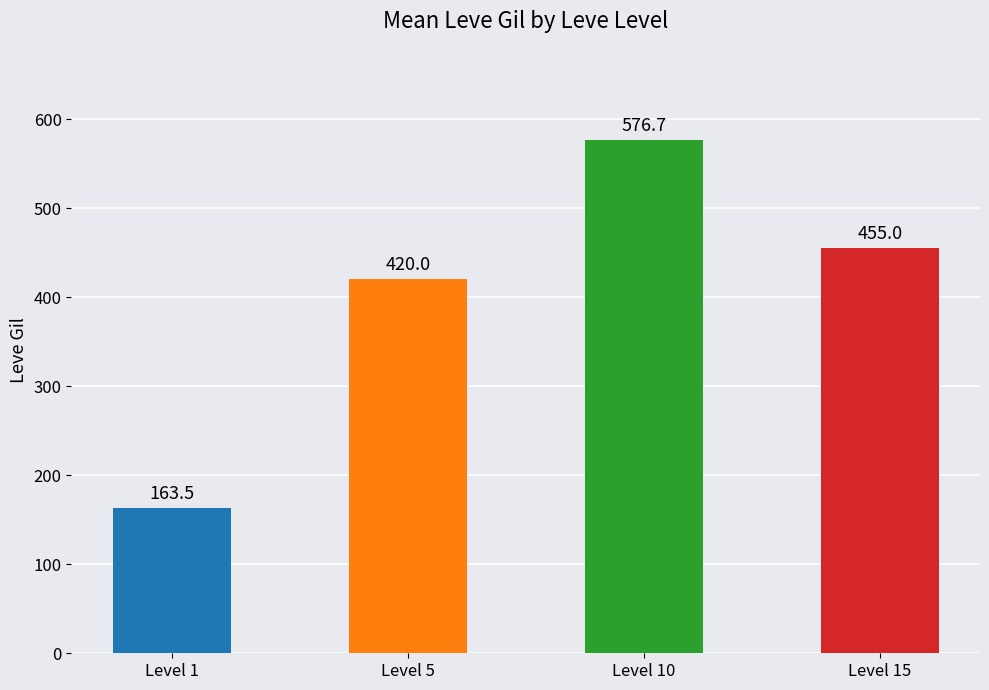

List the labels in order of value, smallest first.

Level 1, Level 5, Level 15, Level 10